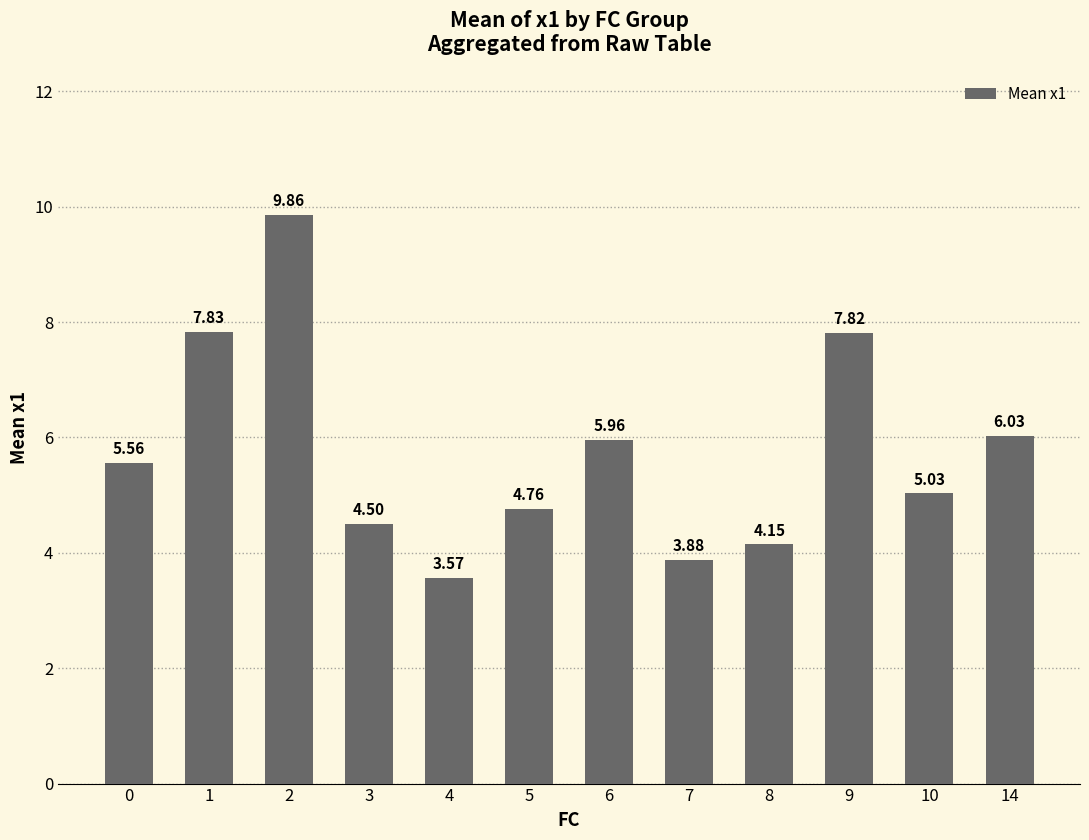

Rank the categories by value from highest to lowest.

2, 1, 9, 14, 6, 0, 10, 5, 3, 8, 7, 4